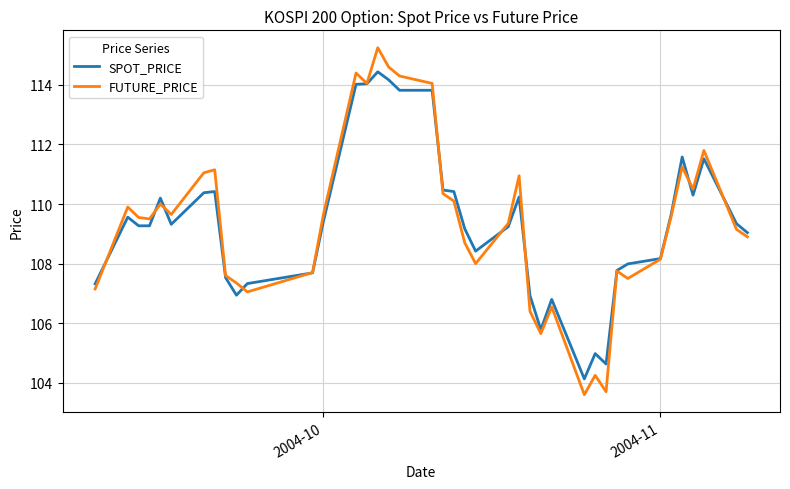

What is the minimum value shown in the chart?

103.6